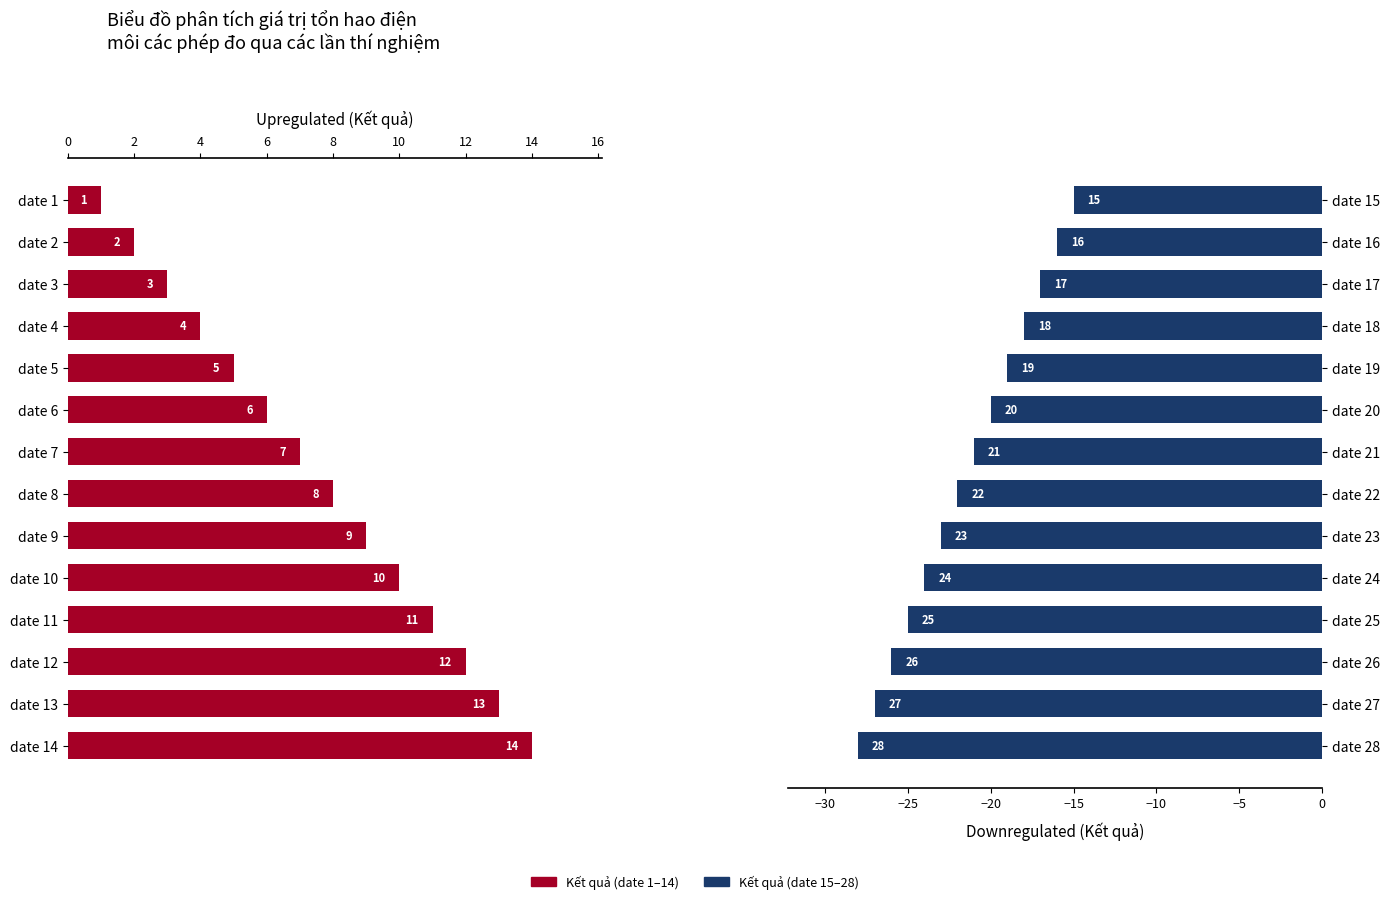

At how many categories does at least one series exceed 0?

14